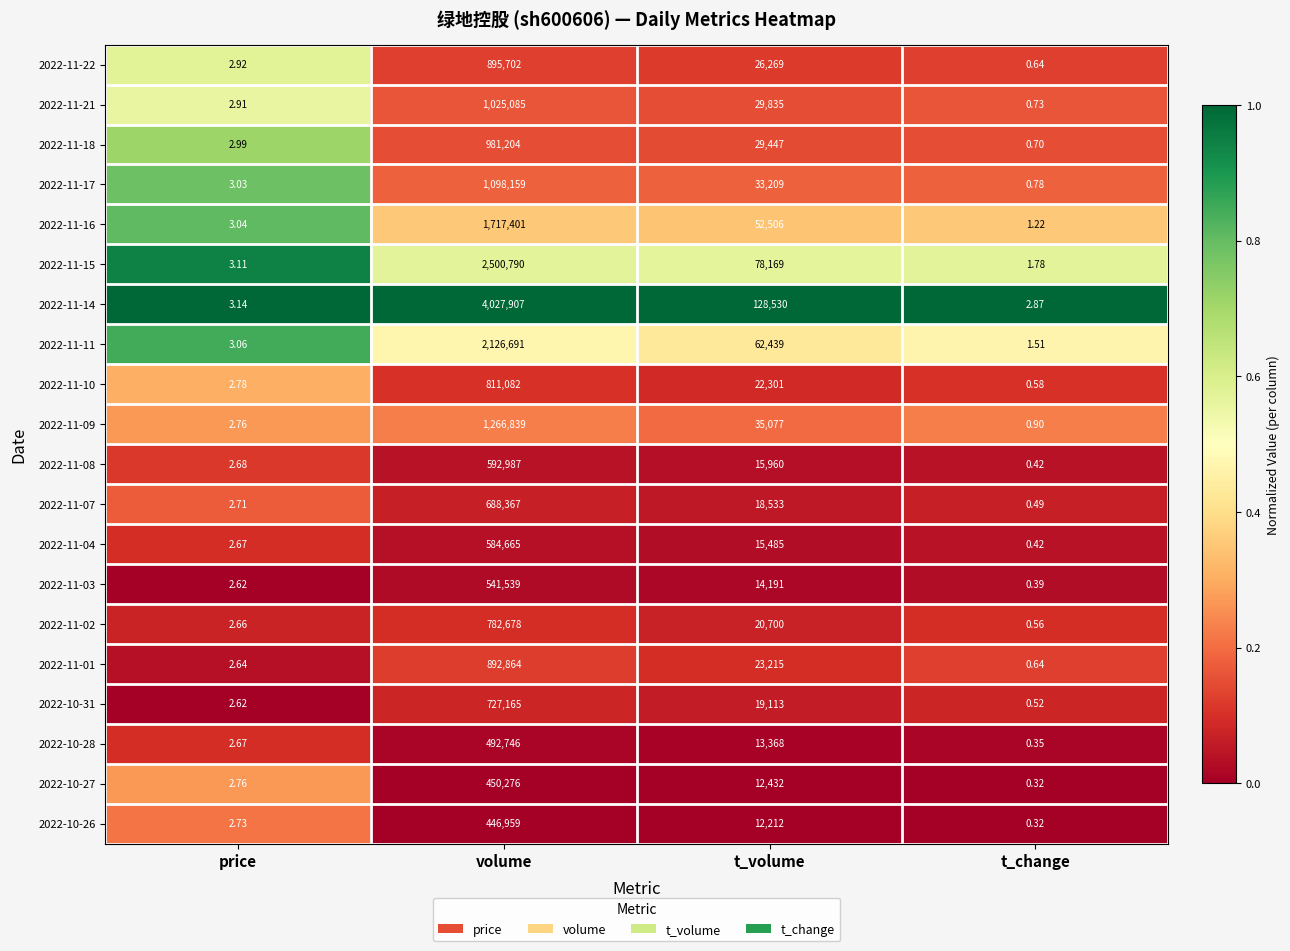

At which label does 2022-10-26 first exceed 12212?

volume